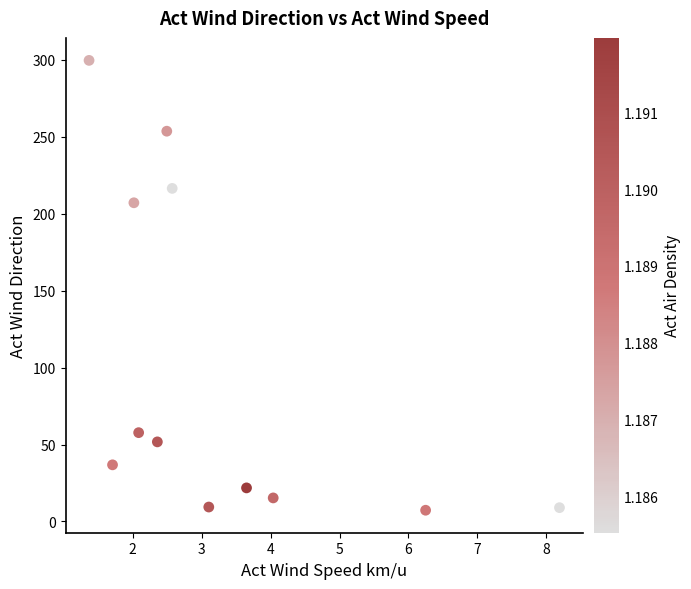

What is the average Y value?

98.8